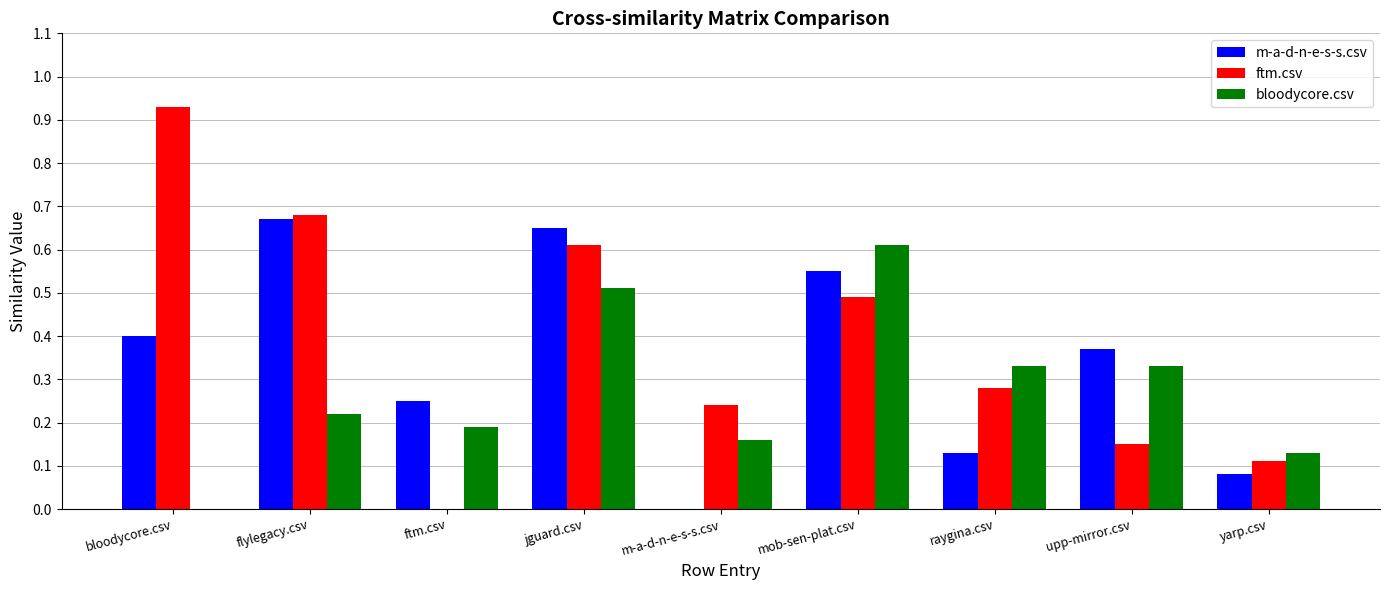

Between ftm.csv and raygina.csv, which series saw the biggest shift?

ftm.csv